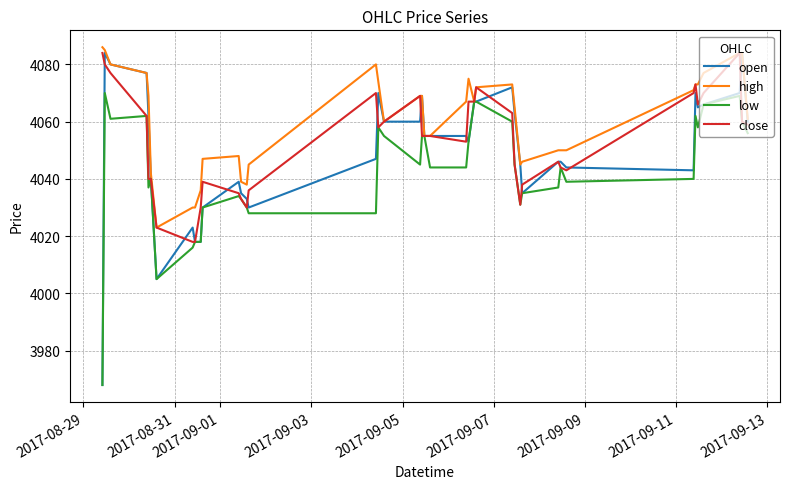

What is the greatest value displayed?

4086